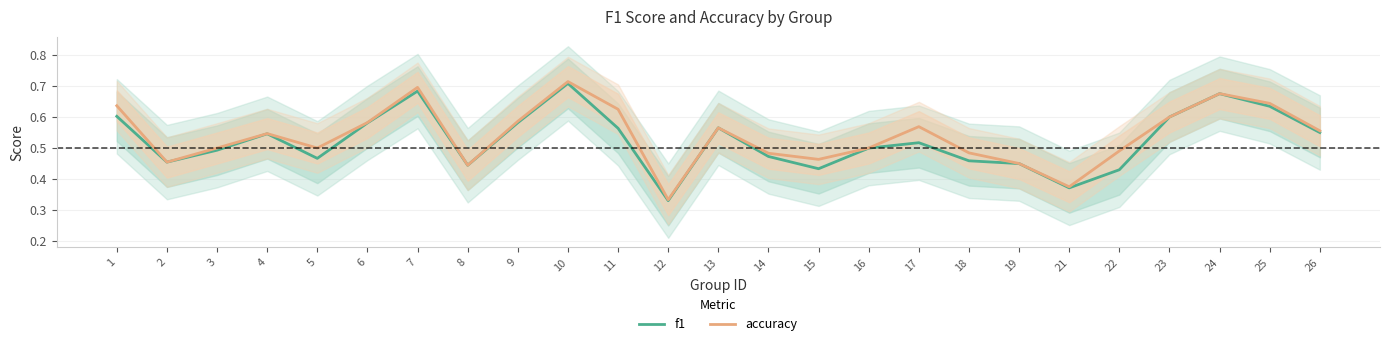

At which category does the chart reach its peak across all series?

10